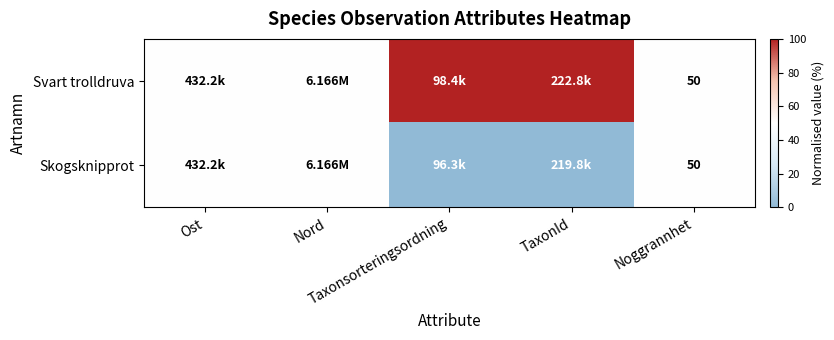

Which series has the largest range (max minus min)?

Svart trolldruva